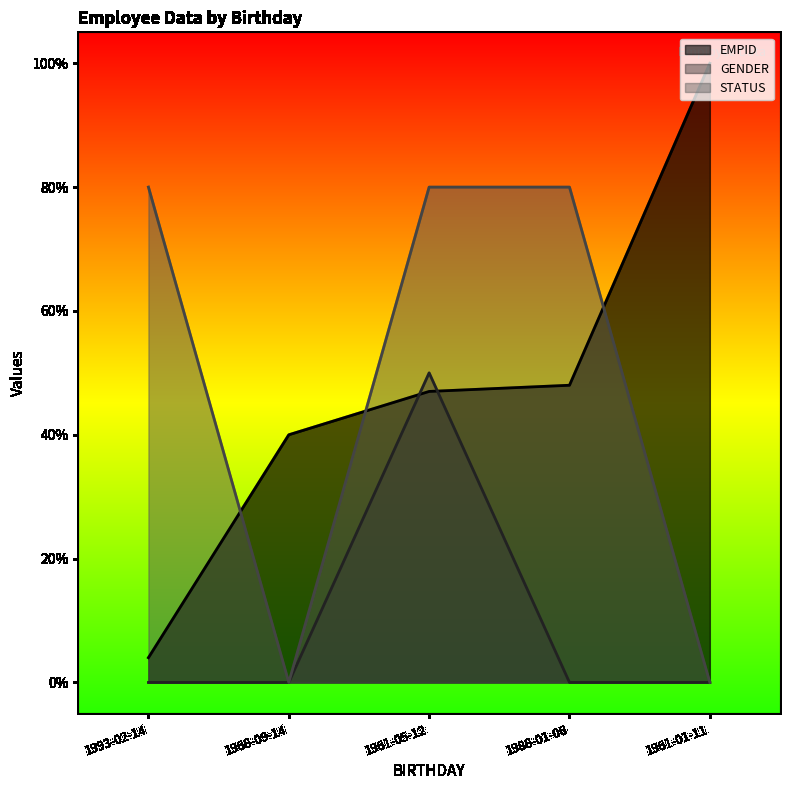

Between which two adjacent categories do EMPID and GENDER first intersect?

1968-09-14 and 1961-05-12